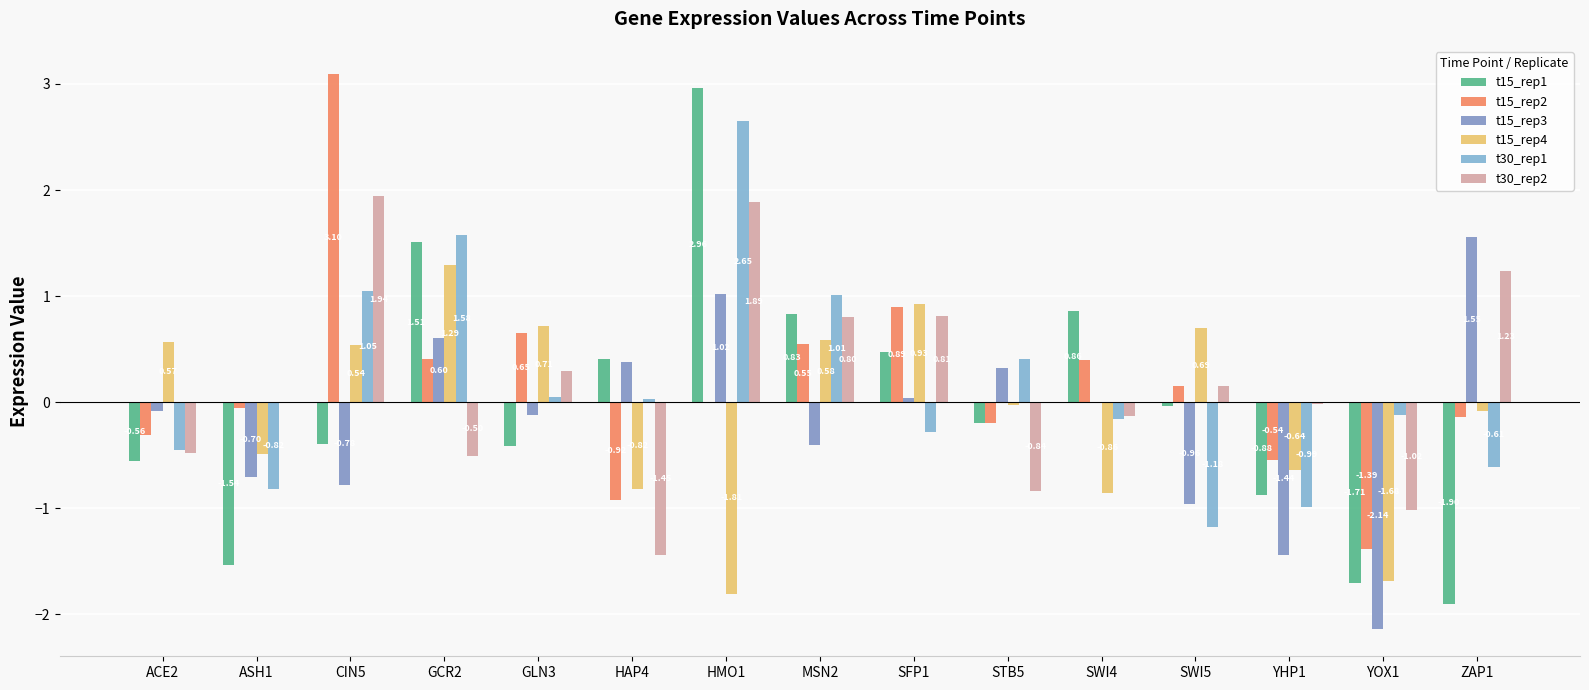

How many data points does each series have?

15